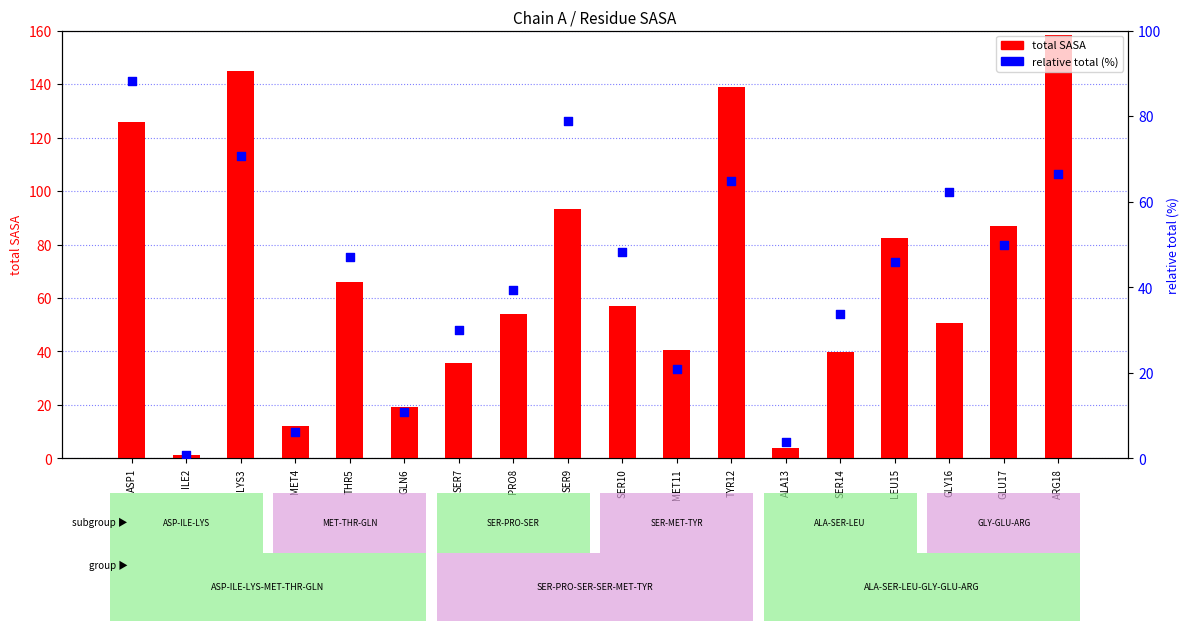

At how many categories does at least one series exceed 132?

3